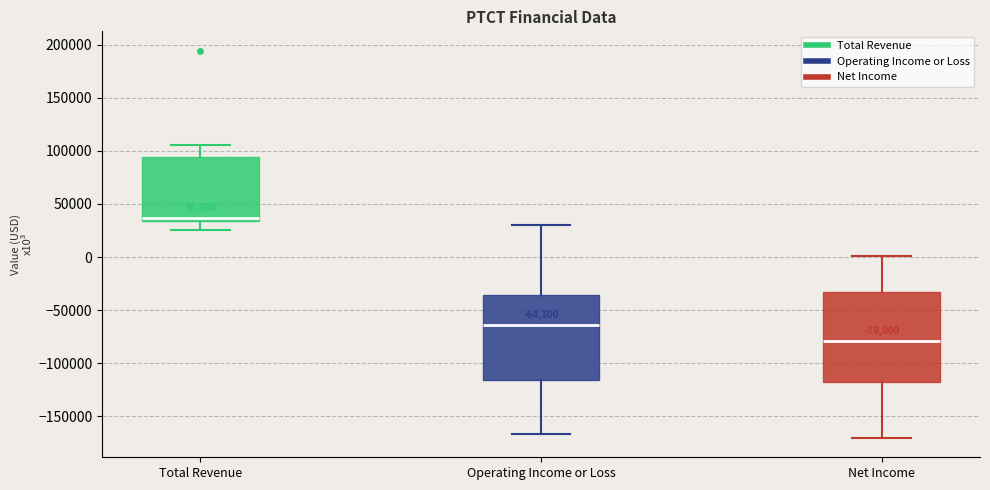

Which box is the tallest, from its lower edge to its upper edge?

Net Income